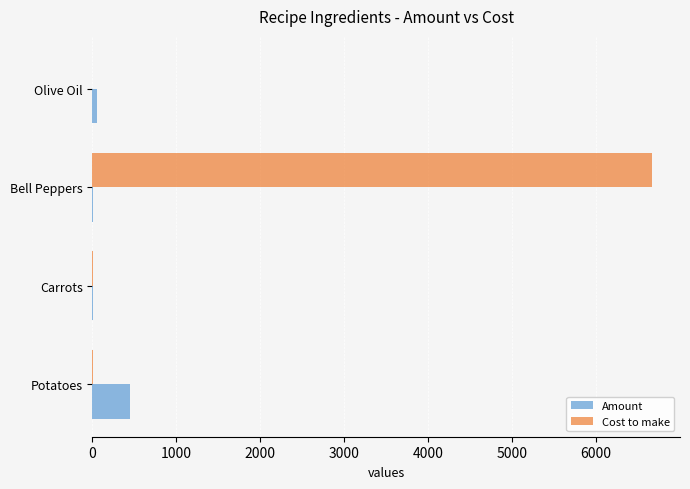

Which label corresponds to the largest value in the chart?

Bell Peppers